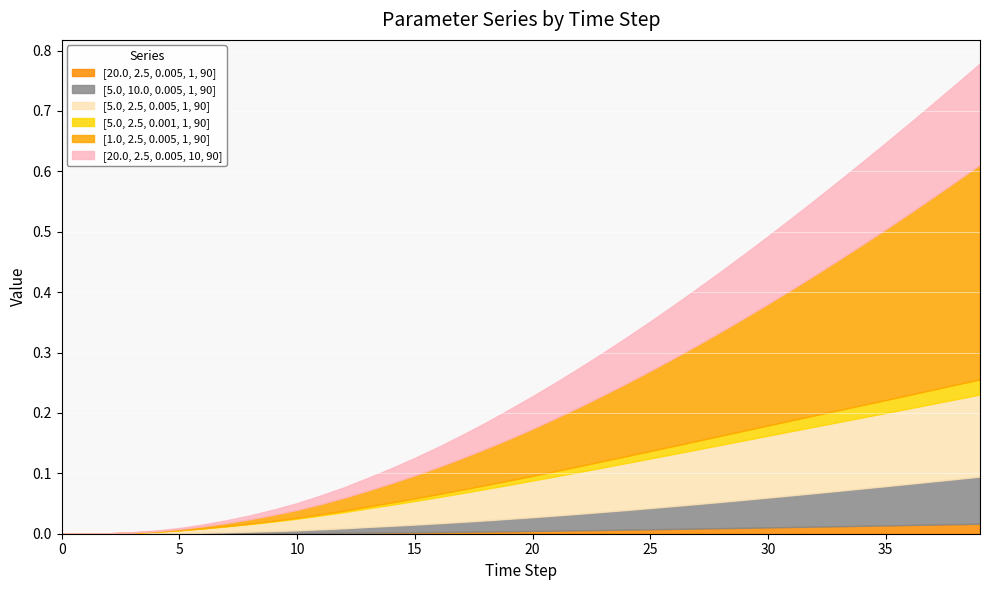

Which series has the largest total across all categories?

[1.0, 2.5, 0.005, 1, 90]